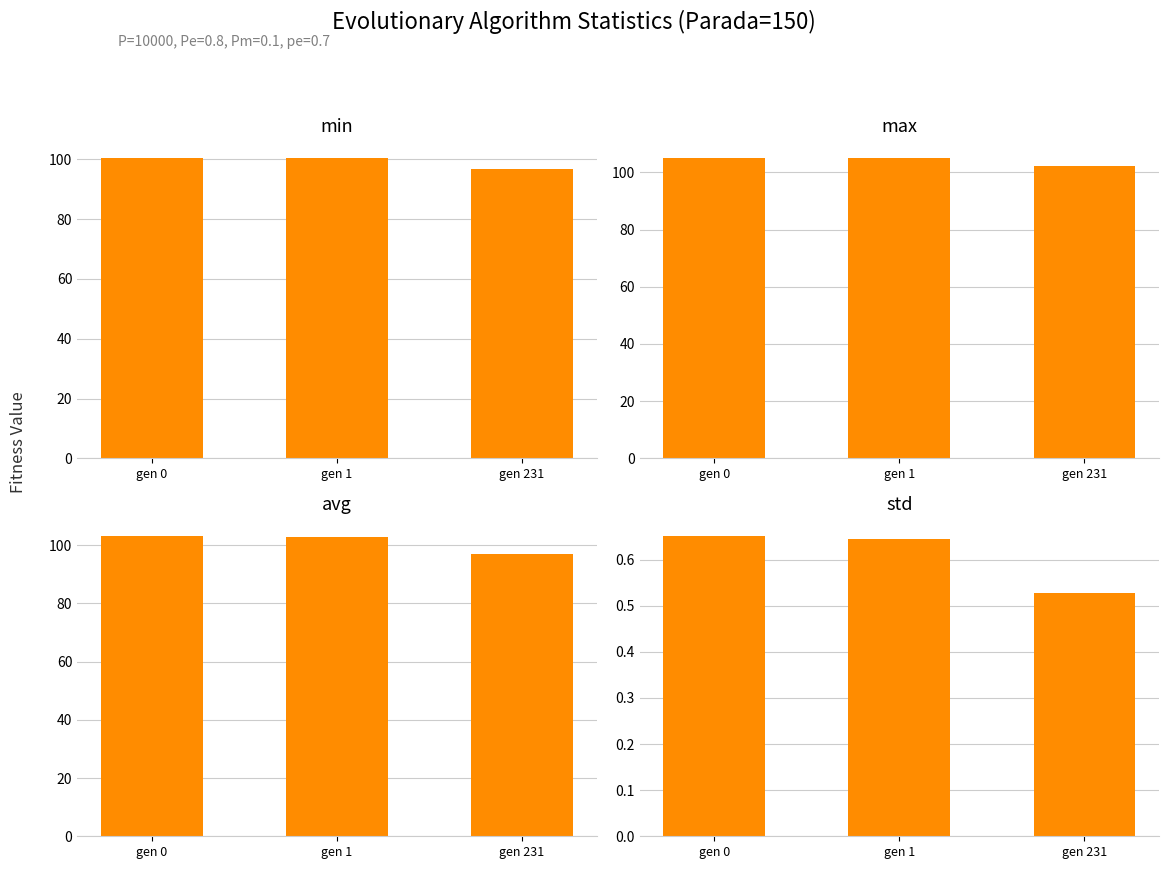

What is the difference between the avg values at gen 231 and gen 1?

5.8